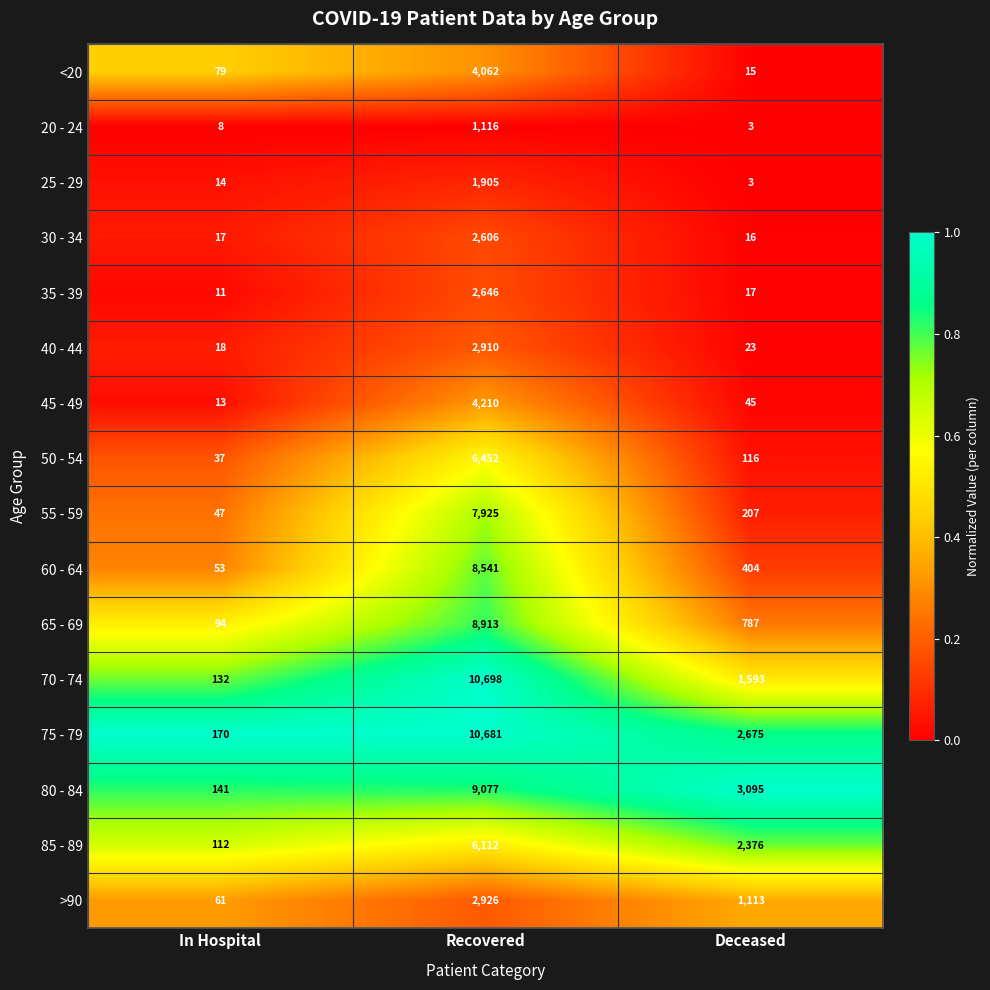

Is the value of 50 - 54 at Recovered greater than the value of 45 - 49 at Recovered?

Yes